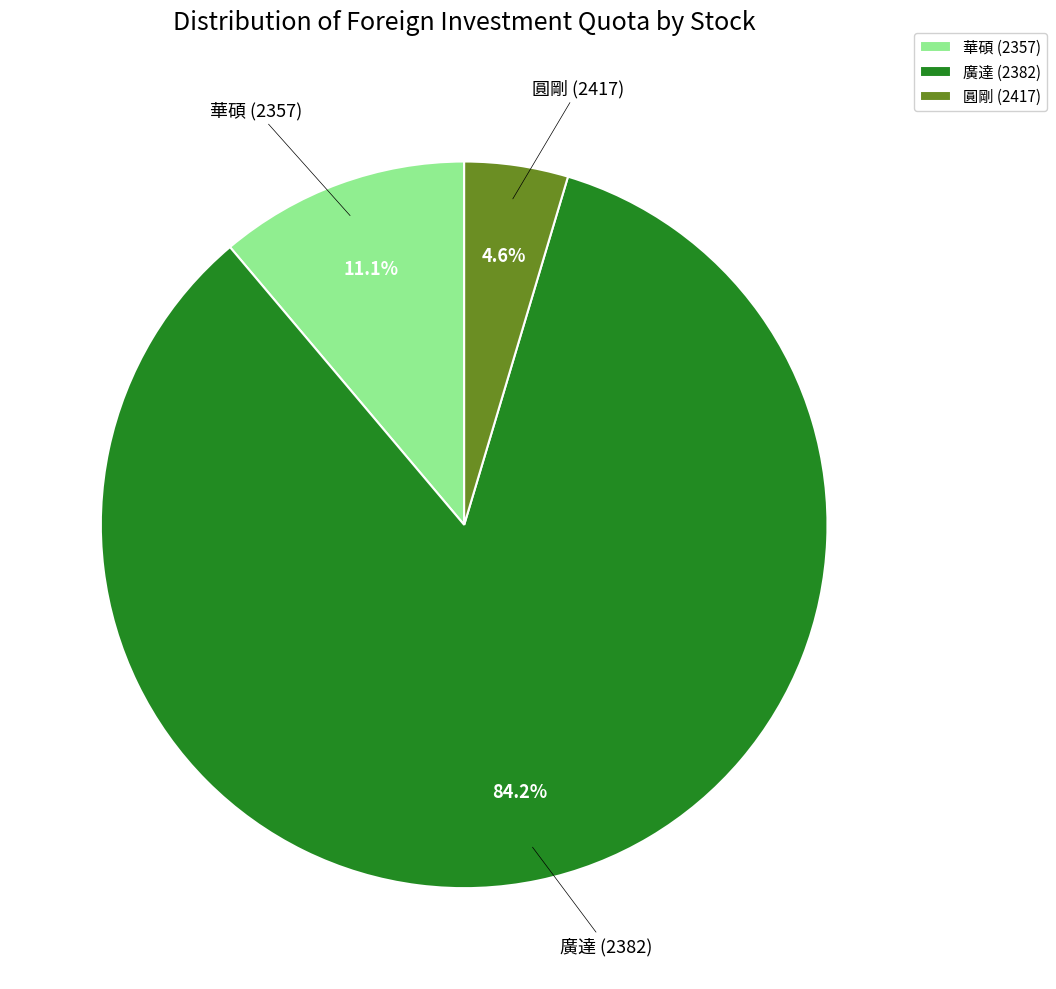

Does 圓剛 (2417) account for over 50% of the chart?

No